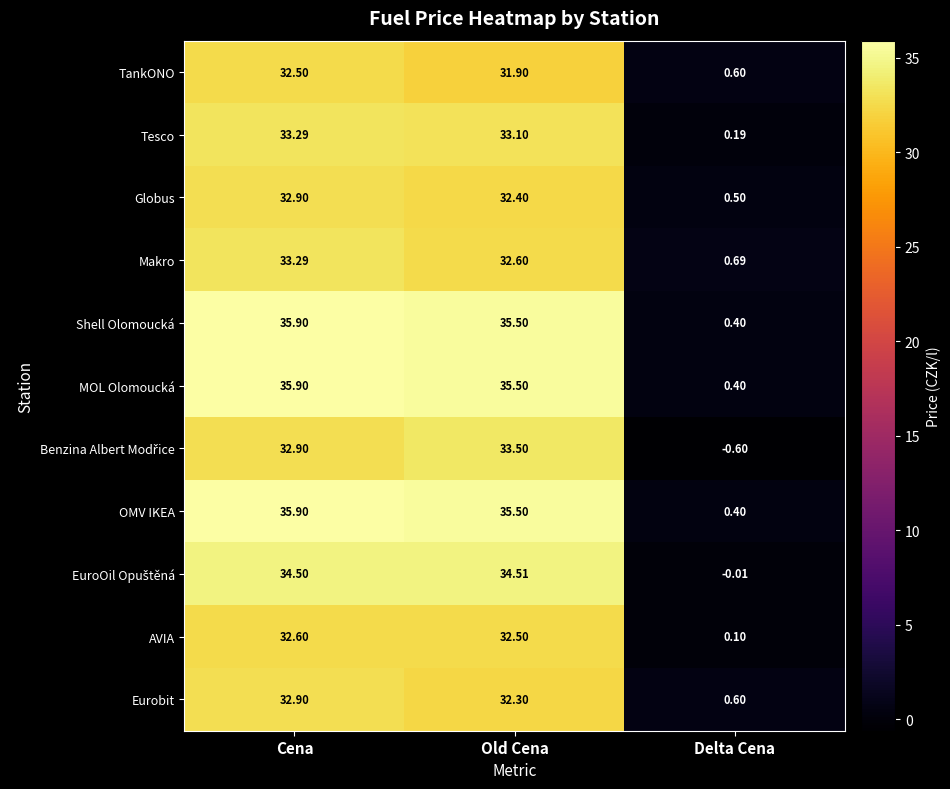

Rank the categories by Shell Olomoucká value from highest to lowest.

Cena, Old Cena, Delta Cena